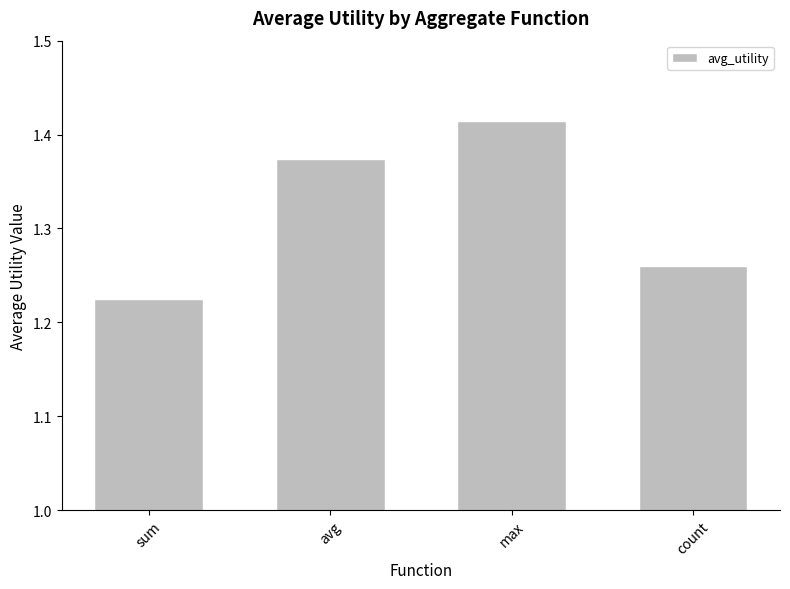

Does the chart contain any negative values?

No